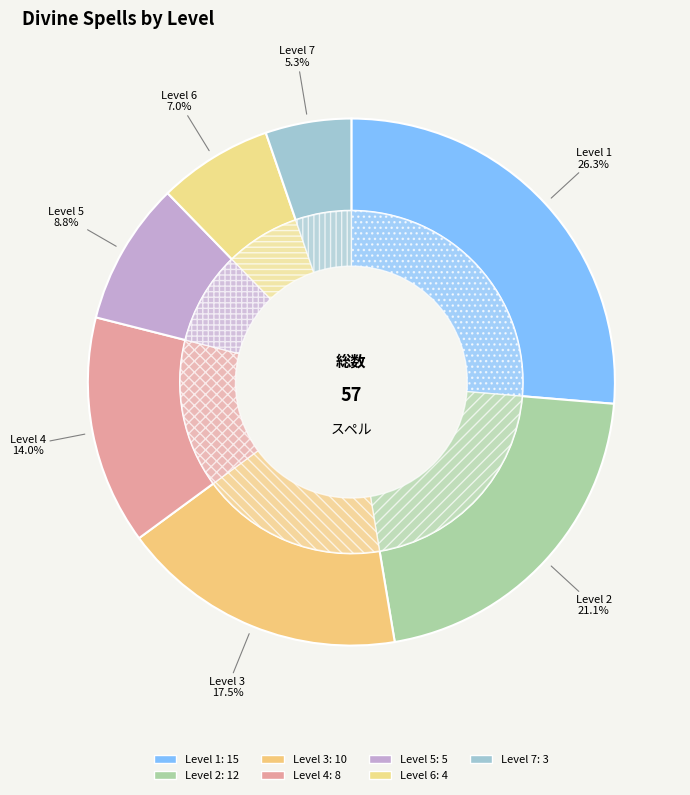

How many segments does this pie chart have?

7